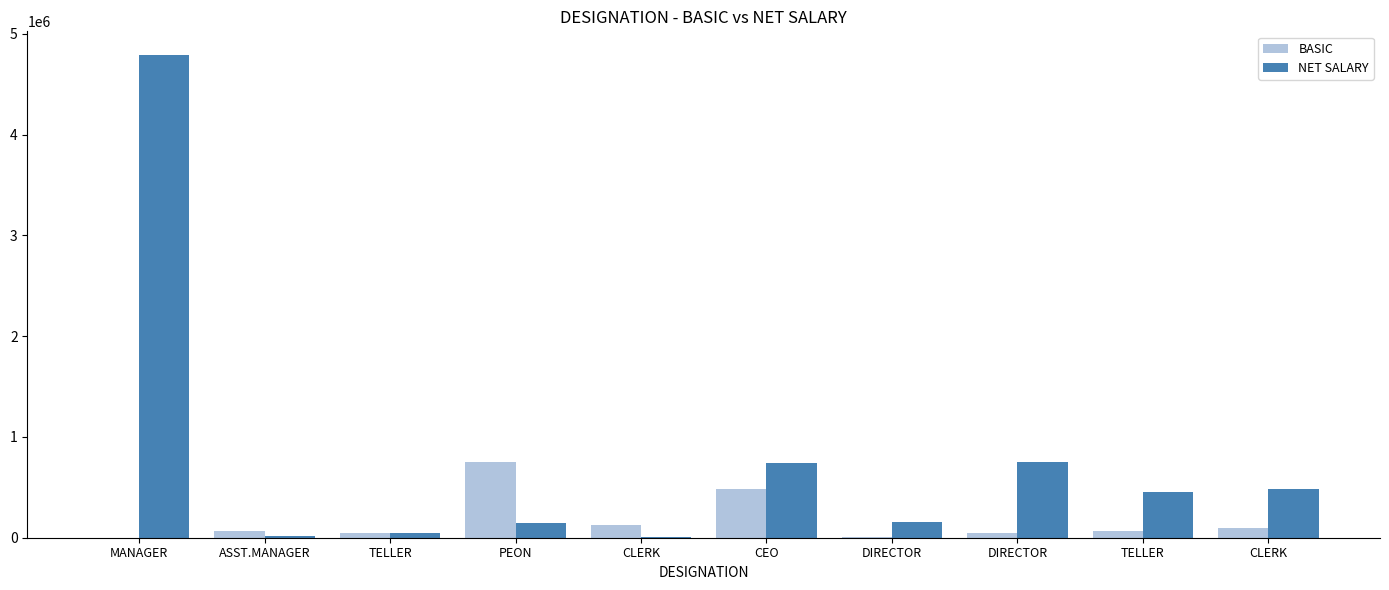

Which label corresponds to the smallest value in the chart?

MANAGER